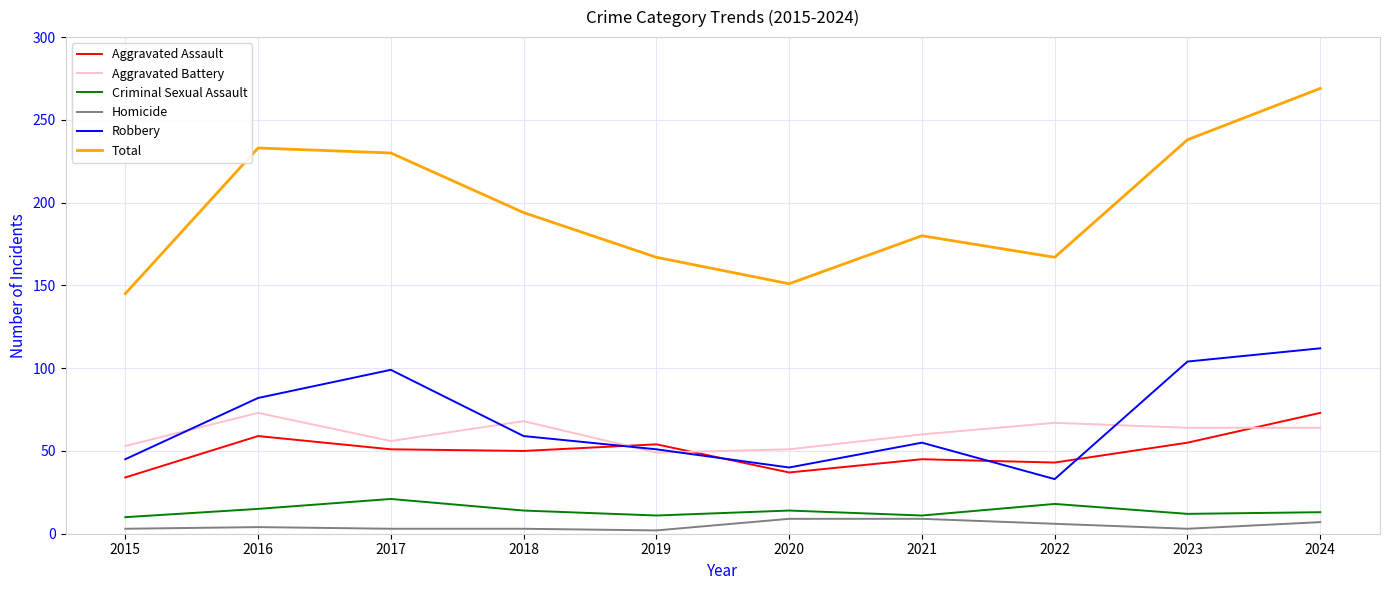

Which series changed the most between 2016 and 2020?

Total